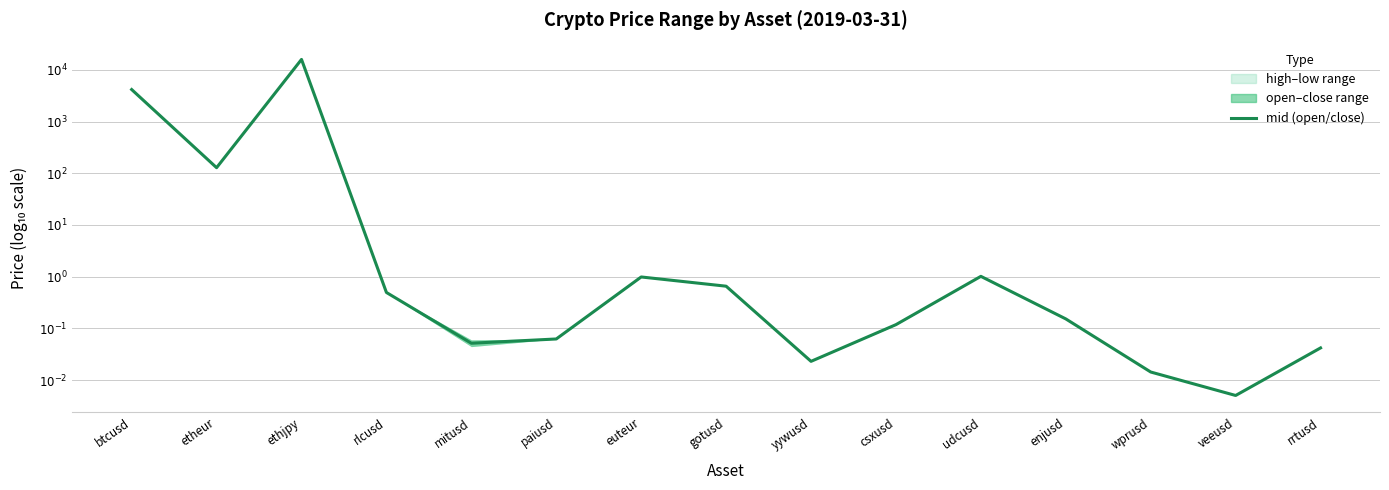

True or false: there are more than 2 points higher than both neighbors.

True